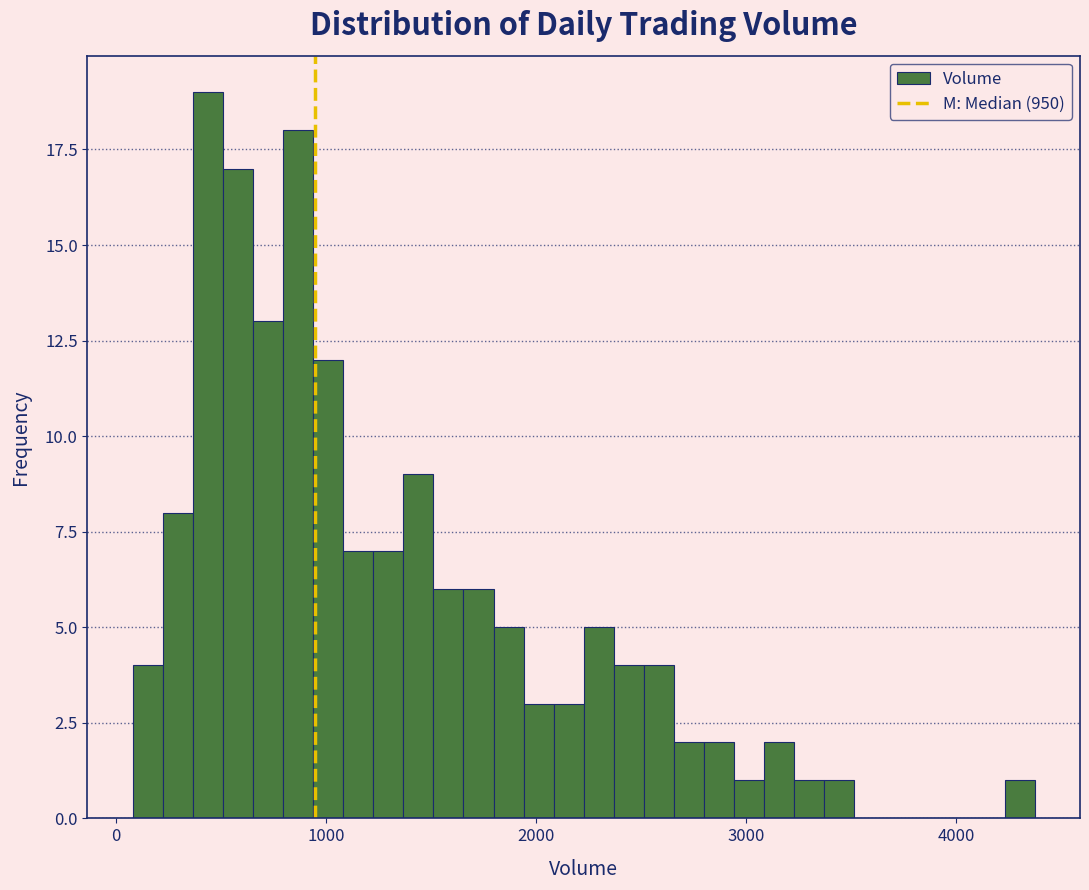

Around what value on the x-axis is the tallest bar? Give the approximate position of its centre, as read against the axis.

400